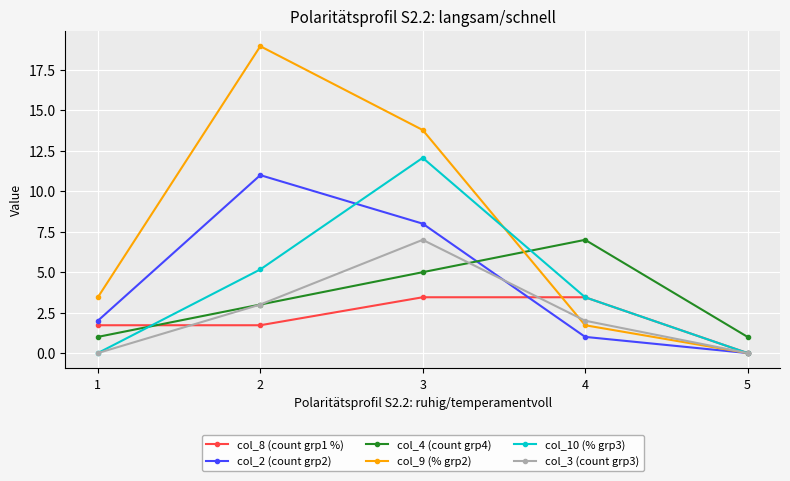

Count the col_3 (count grp3) values in the range 0 to 3.

4